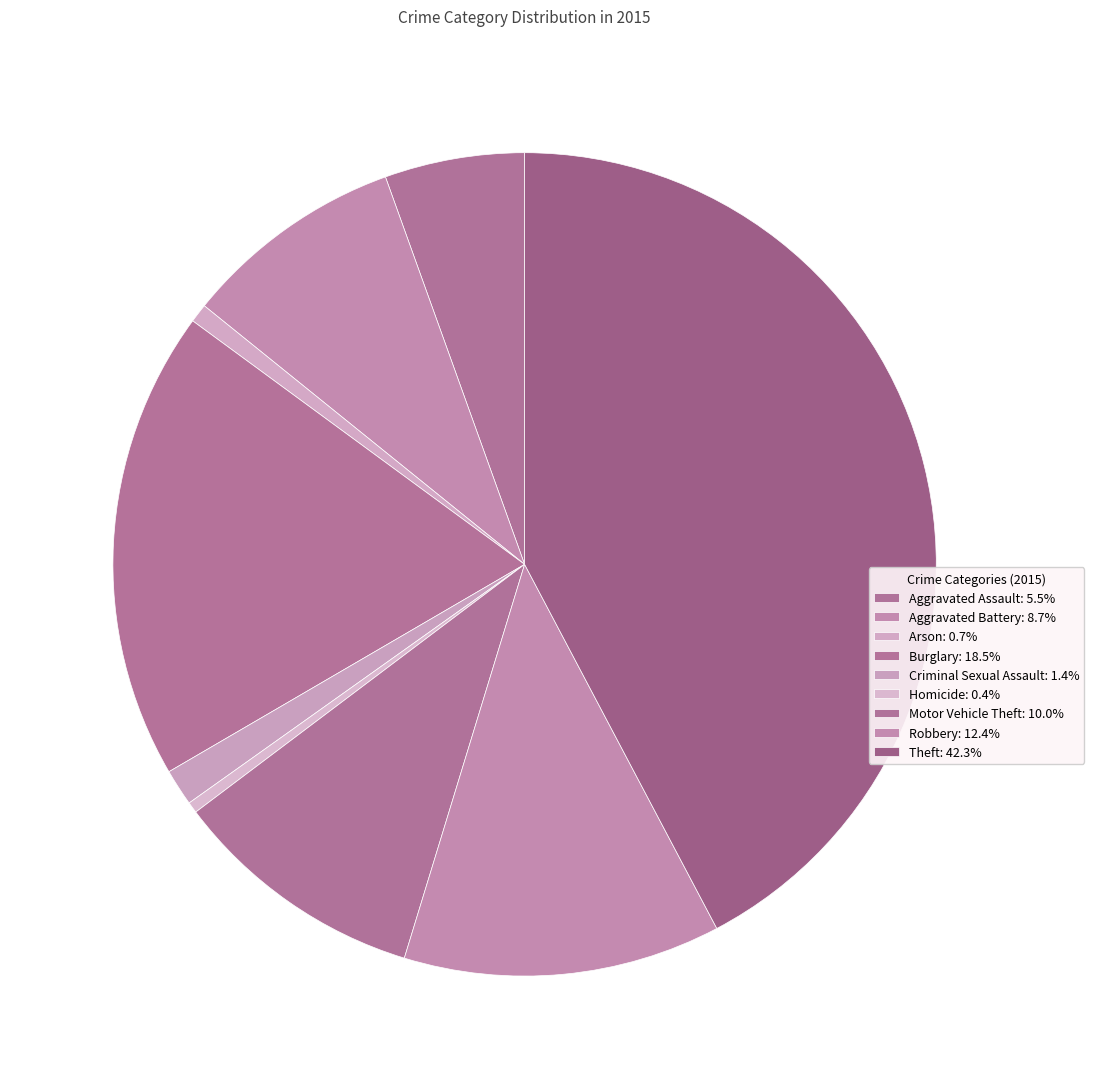

To the nearest percent, what portion does Criminal Sexual Assault represent?

1%